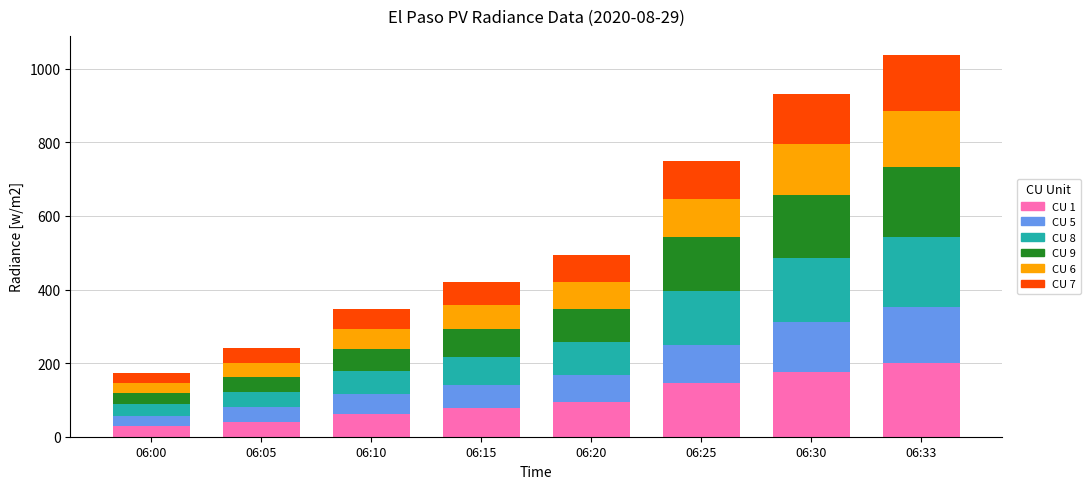

What is the difference between the CU 1 values at 06:33 and 06:20?

106.3